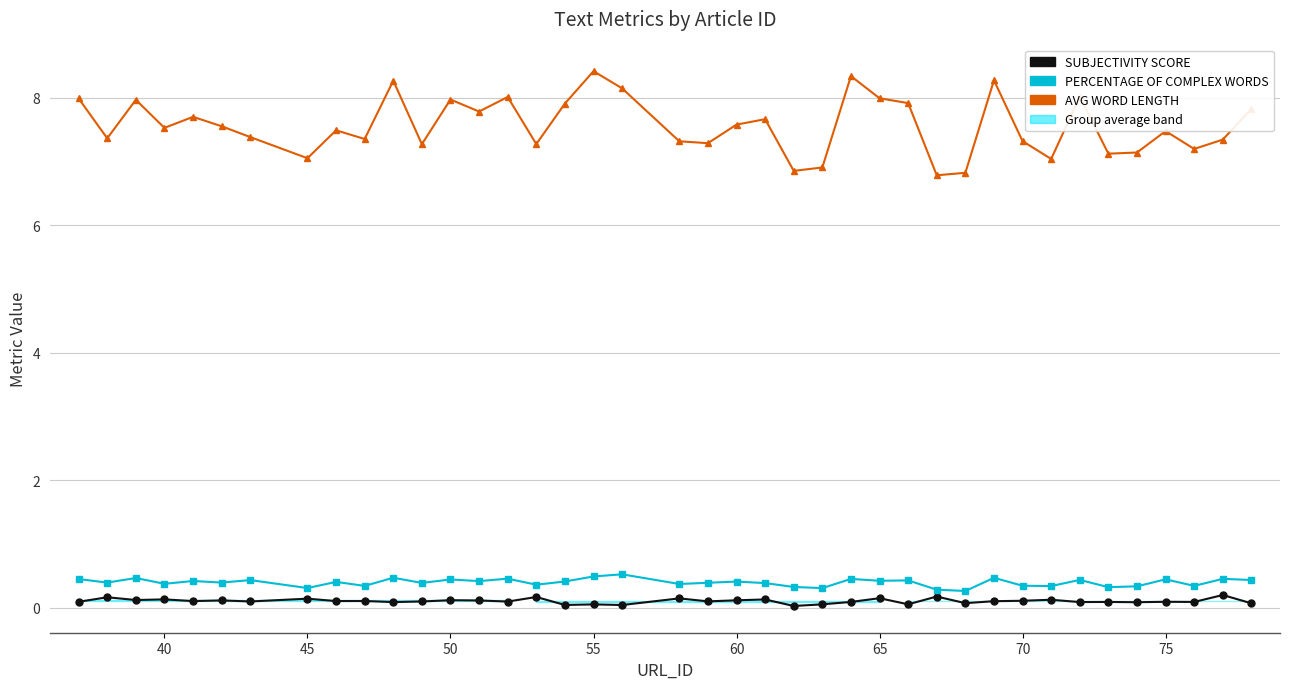

Rank the series by their maximum value, from highest to lowest.

AVG WORD LENGTH, PERCENTAGE OF COMPLEX WORDS, SUBJECTIVITY SCORE